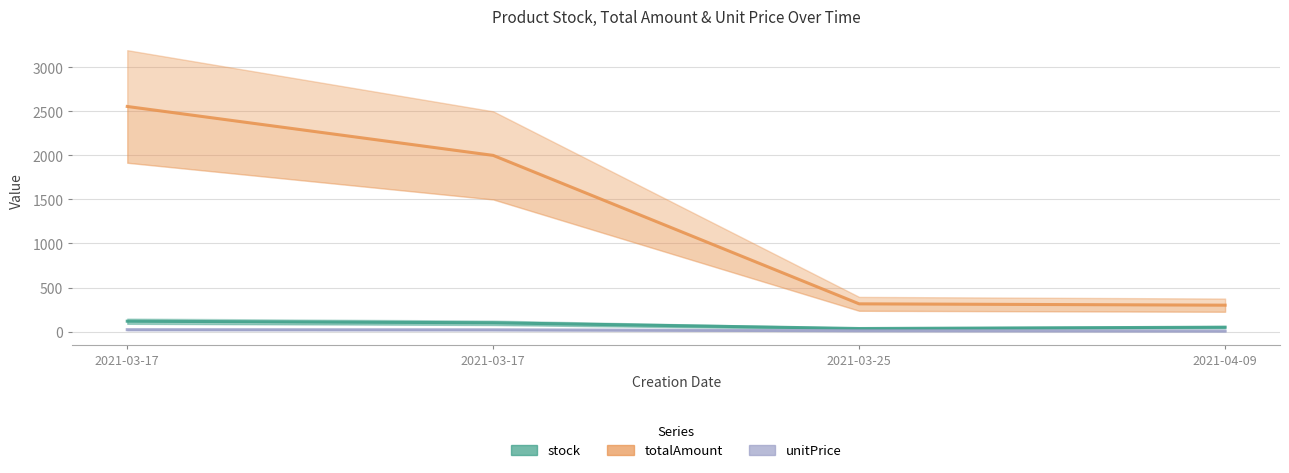

Reading right to left, list all the values displayed in this chart.

stock: 2021-04-09=50.0	2021-03-25=35.0	2021-03-17=100.0	2021-03-17=118.0
totalAmount: 2021-04-09=300.0	2021-03-25=315.0	2021-03-17=2000.0	2021-03-17=2555.3
unitPrice: 2021-04-09=6.0	2021-03-25=9.4	2021-03-17=20.0	2021-03-17=21.7